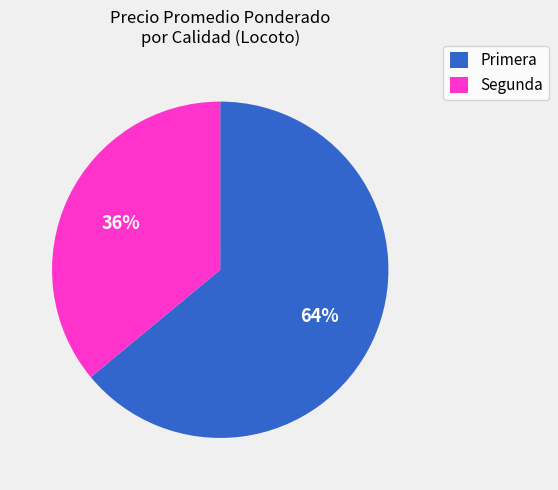

How many segments does this pie chart have?

2